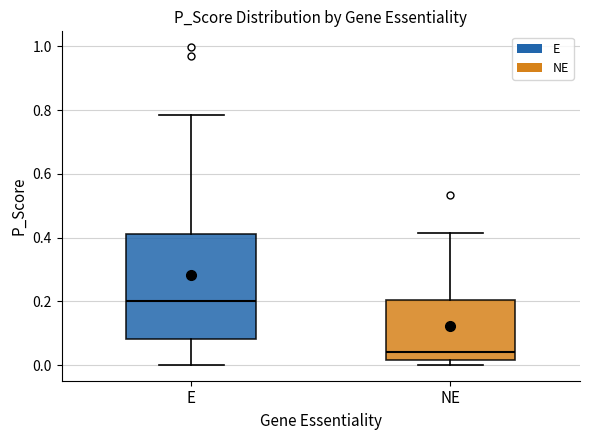

Which box has the lowest median line?

NE